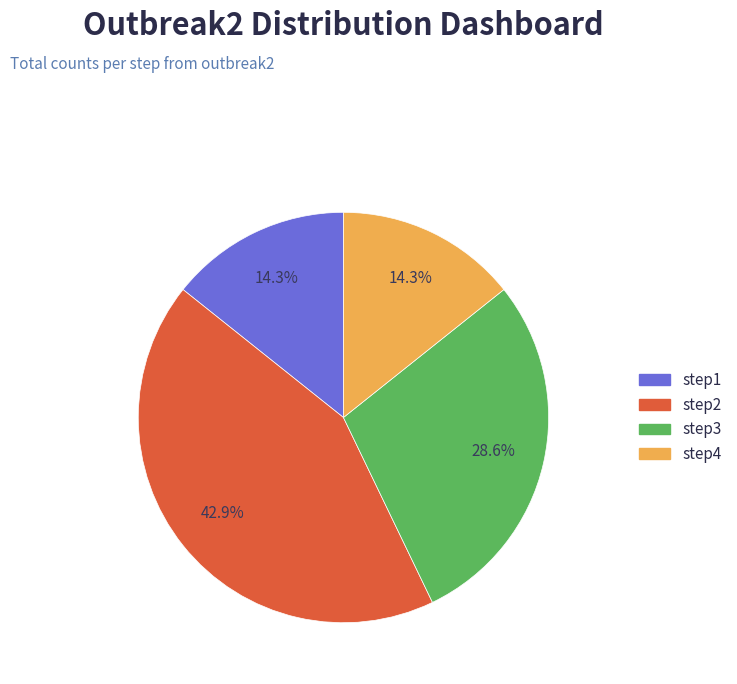

Does any single category account for the majority?

No